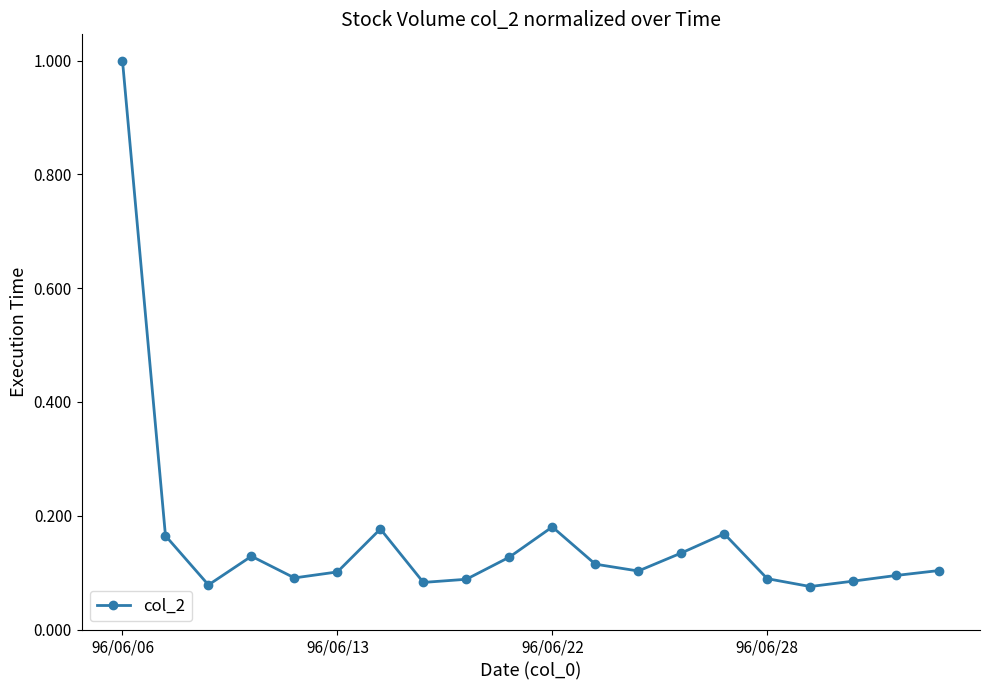

What is the greatest value displayed?

1.0